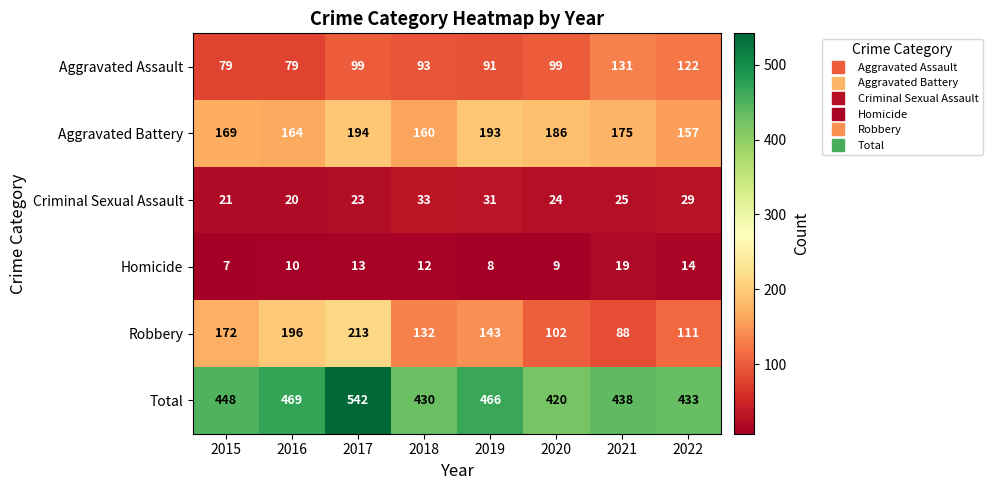

How many distinct data groups are displayed?

6